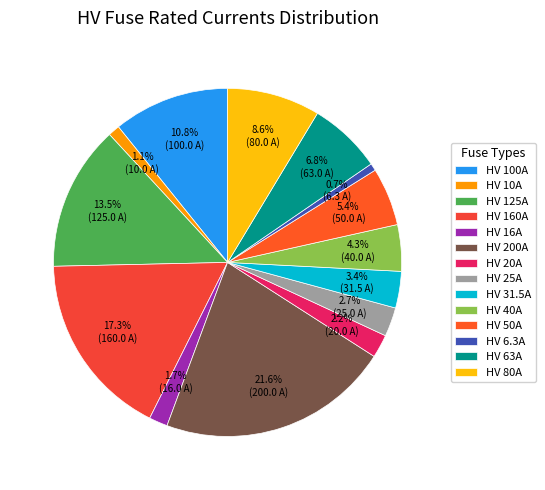

How many slices are in this pie chart?

14